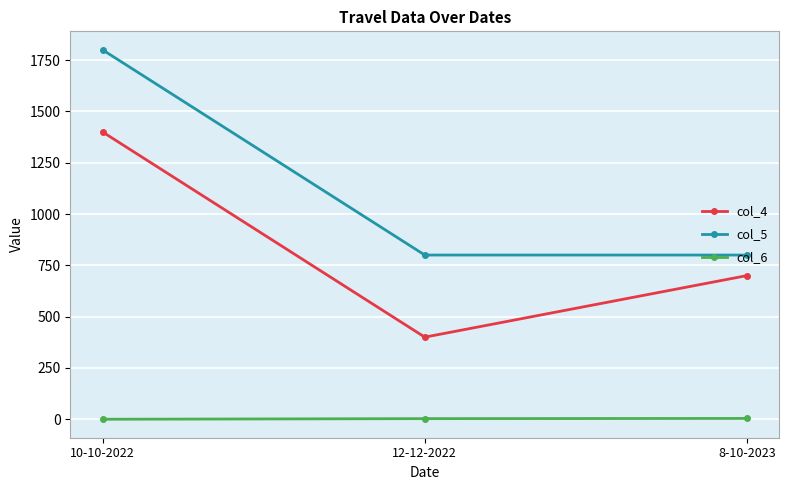

Rank the series by their maximum value, from highest to lowest.

col_5, col_4, col_6